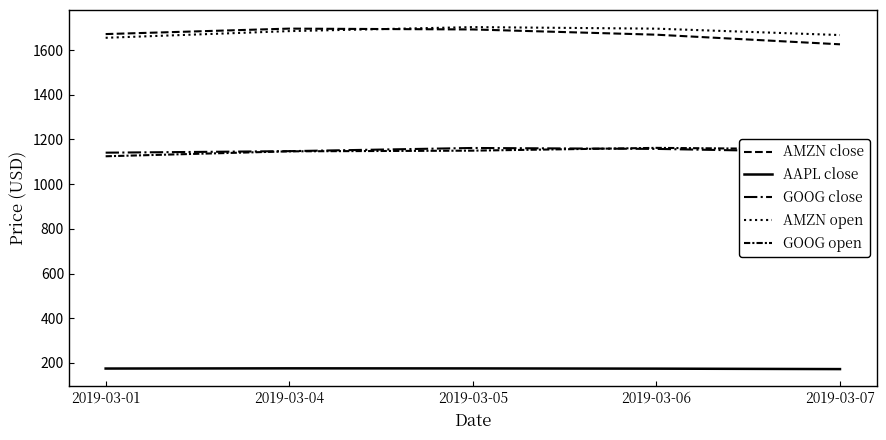

In GOOG close, how many points are higher than both neighbors (excluding endpoints)?

1